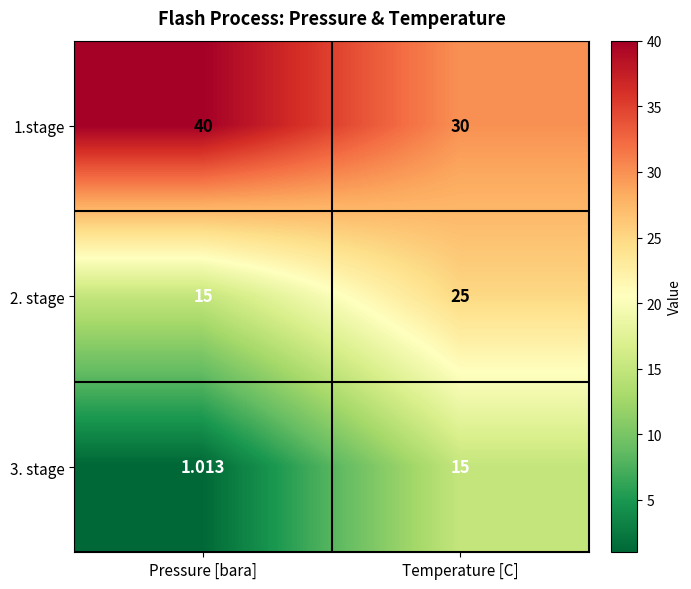

Rank the categories by 1.stage value from lowest to highest.

Temperature [C], Pressure [bara]